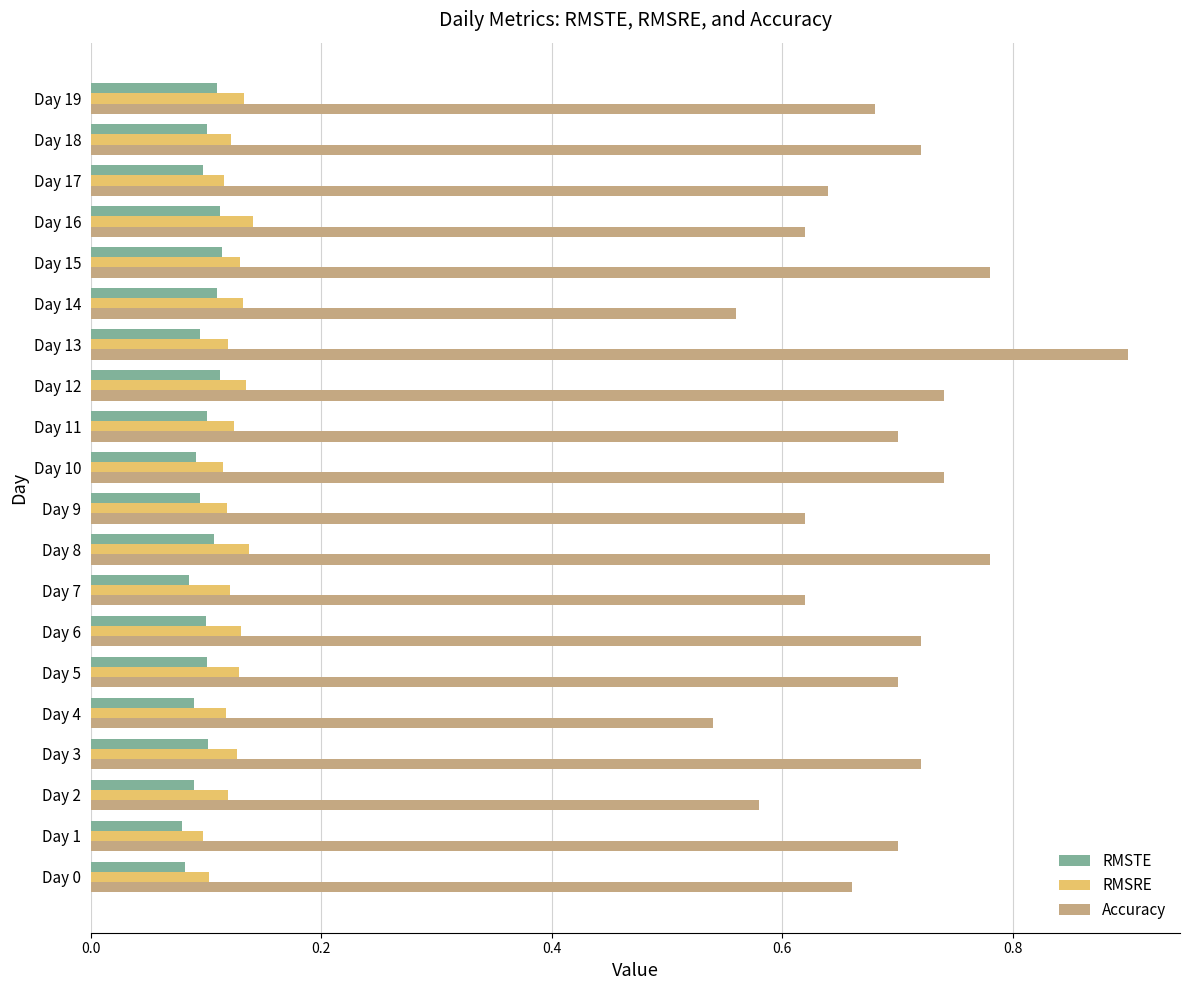

Is the value of Accuracy at Day 16 greater than the value of RMSRE at Day 10?

Yes